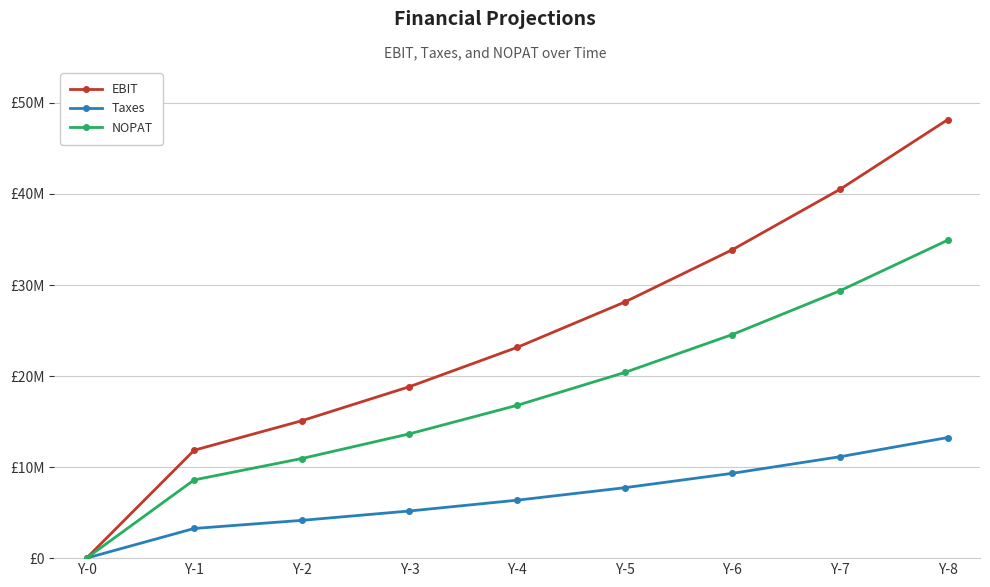

What is the difference between the Taxes values at Y-1 and Y-4?

3106277.3